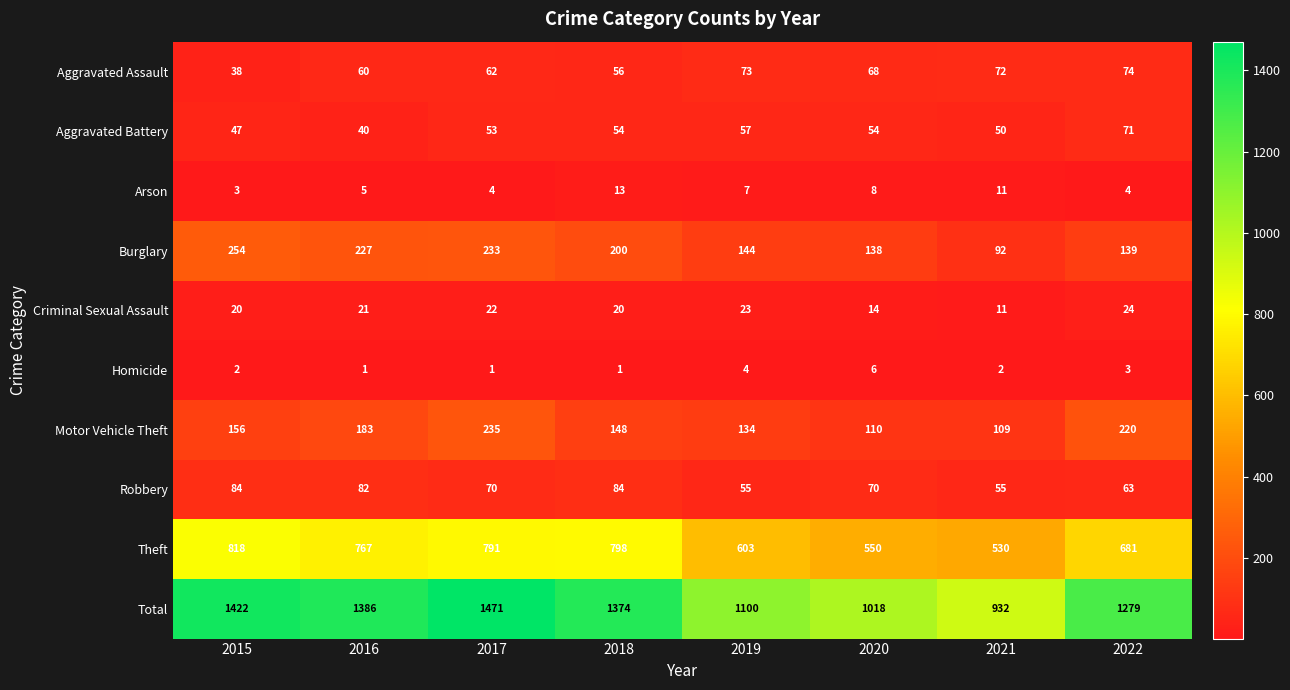

How many Motor Vehicle Theft values are between 134 and 220?

5